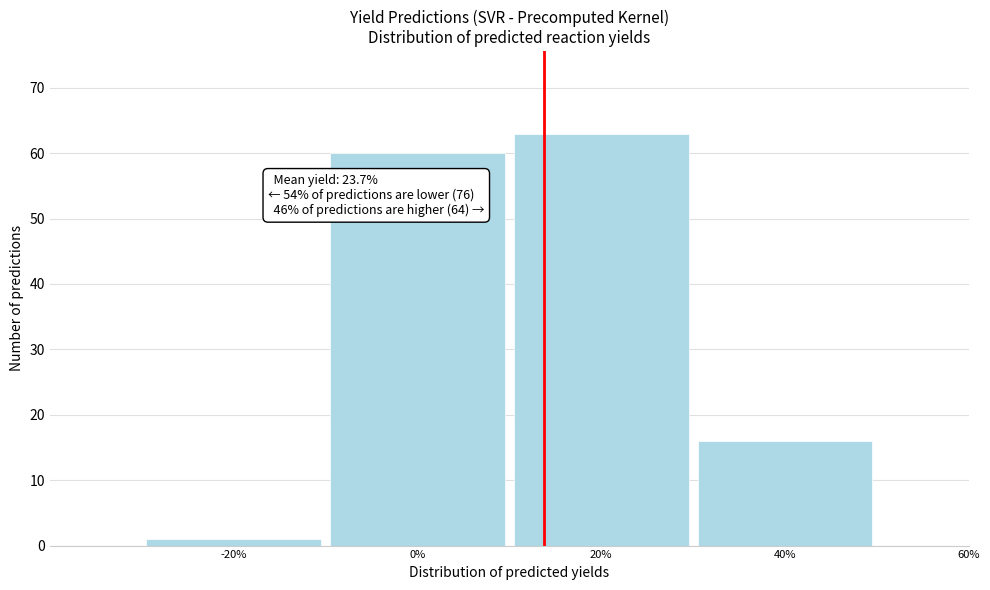

Reading left to right, list all the values displayed in this chart.

-20%=1	0%=60	20%=63	40%=16	60%=0